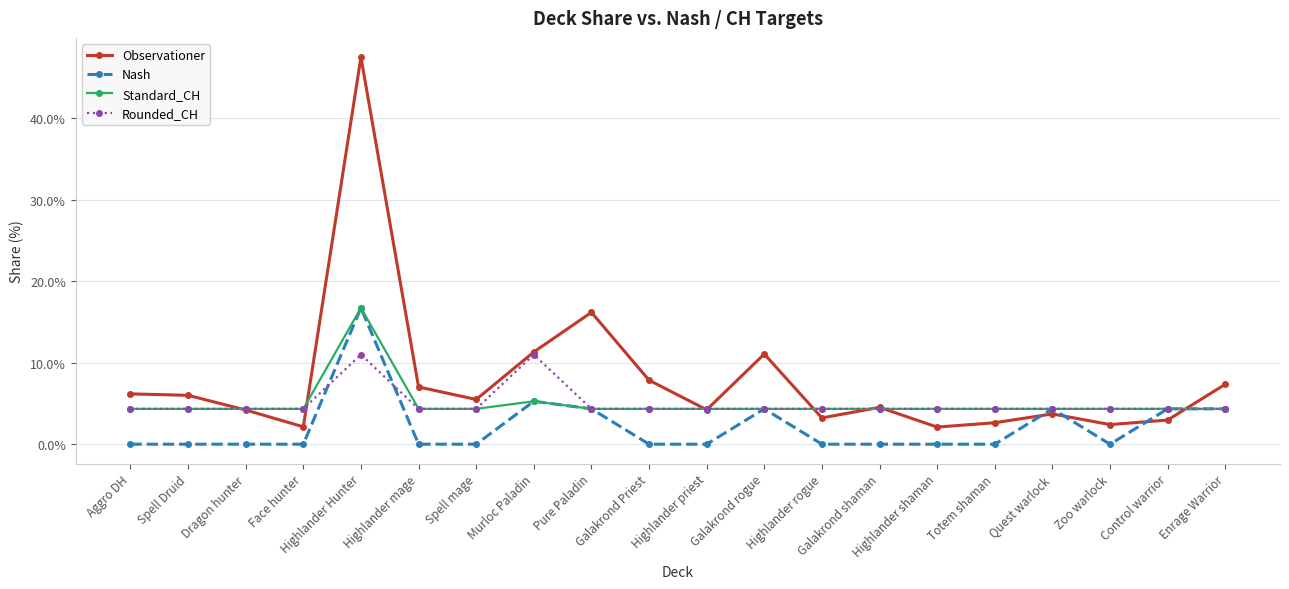

What is the difference between the highest and lowest values at Zoo warlock?

4.3